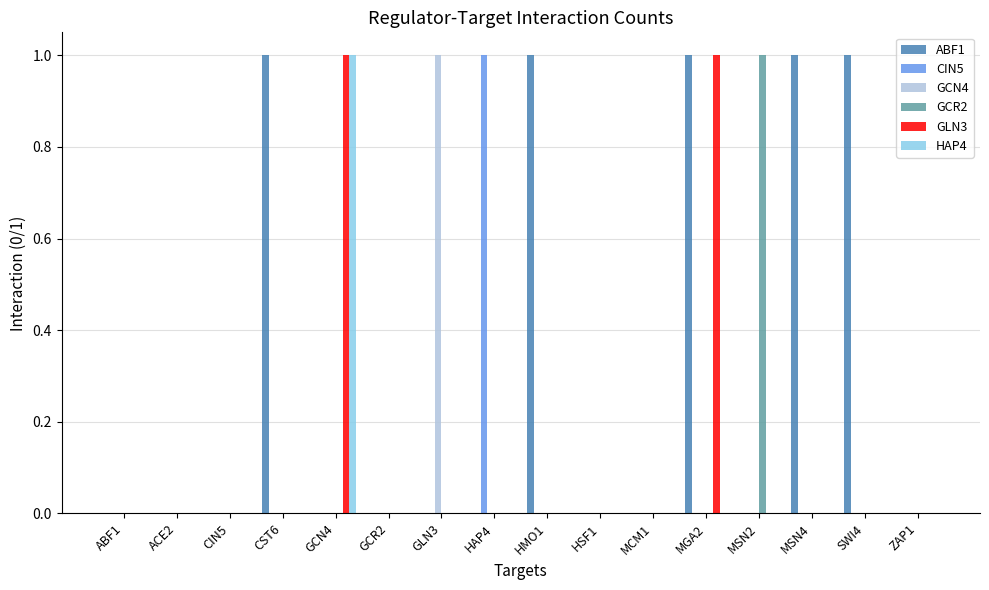

The GCN4 series shows 1 at GLN3. True or false?

True